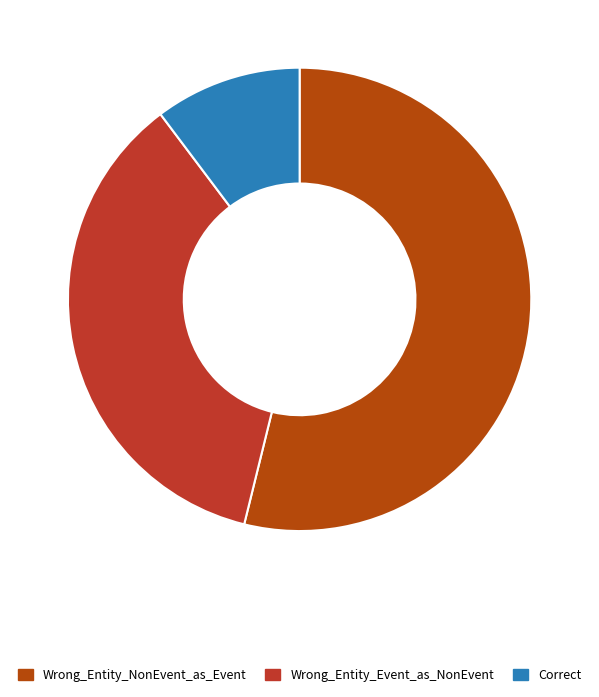

Count the number of slices in the pie.

3